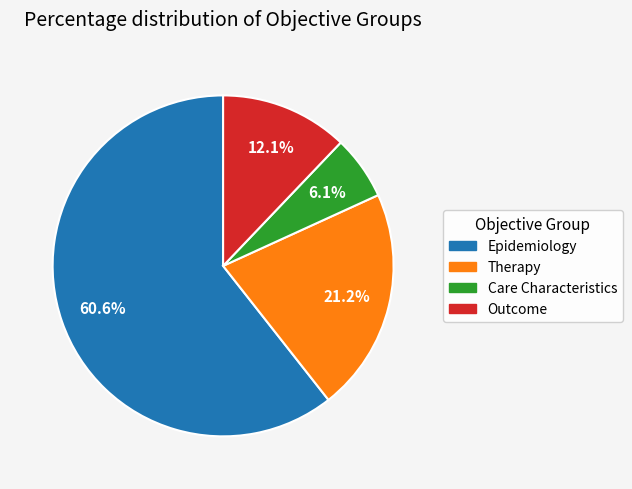

What is the smallest slice in the pie chart?

Care Characteristics